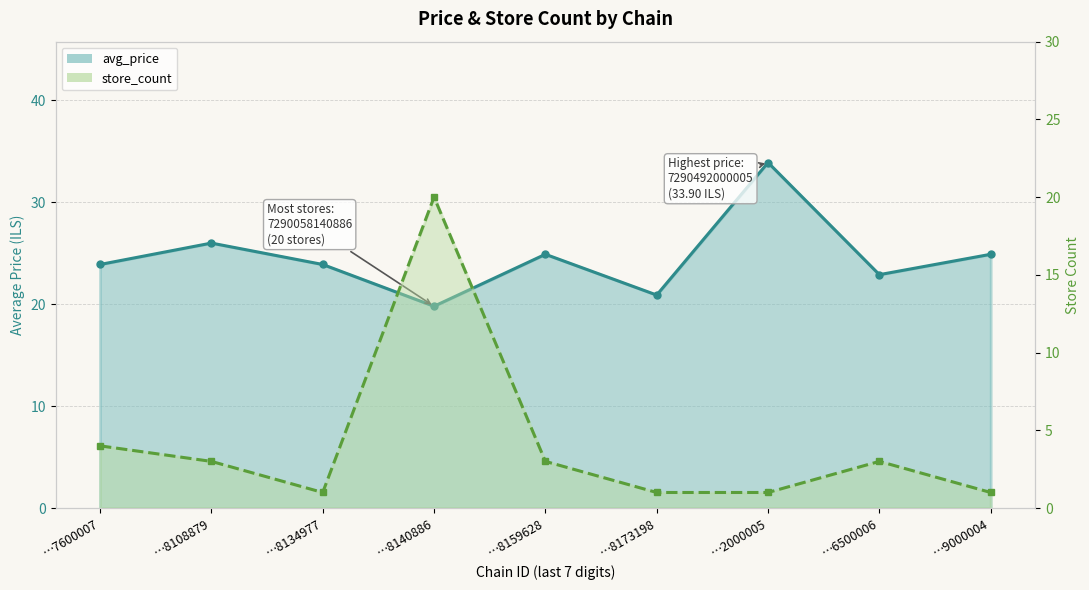

How many interior local peaks does the store_count series have?

2